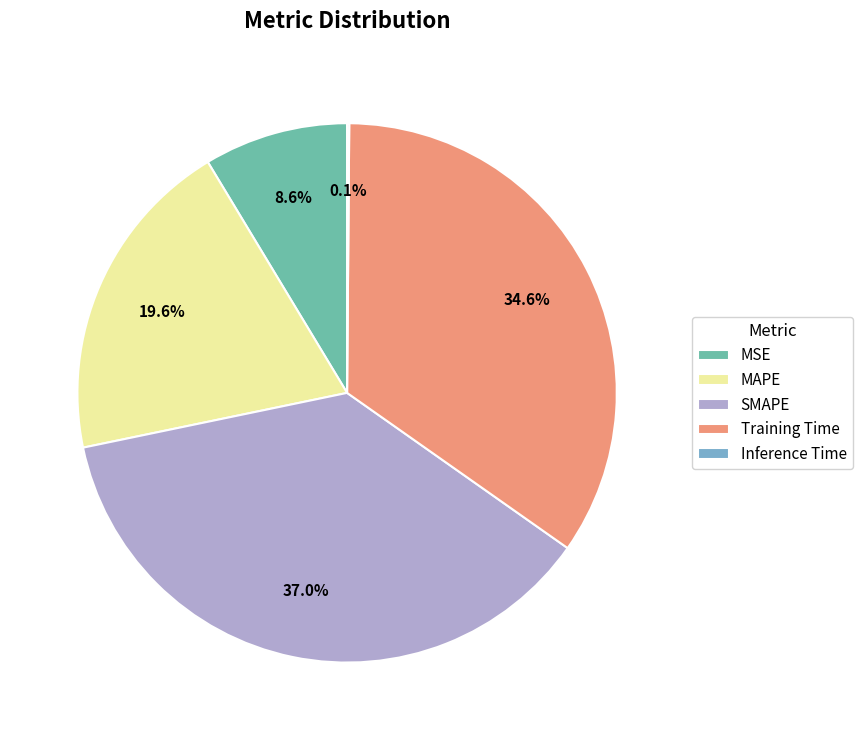

What percentage is NOT represented by SMAPE?

63.0%